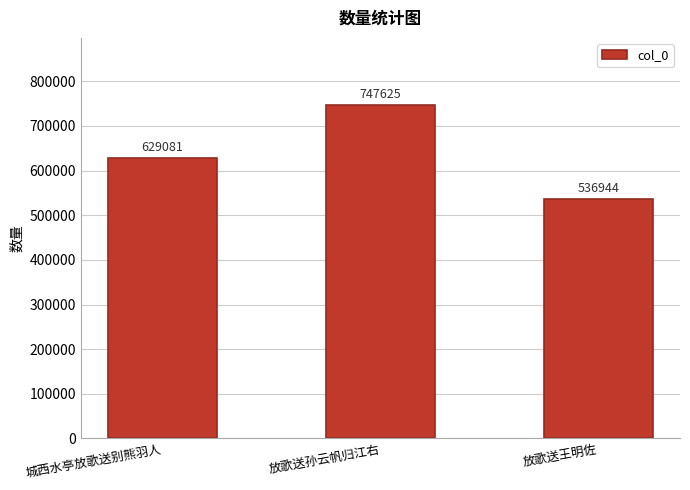

Does the chart contain any negative values?

No